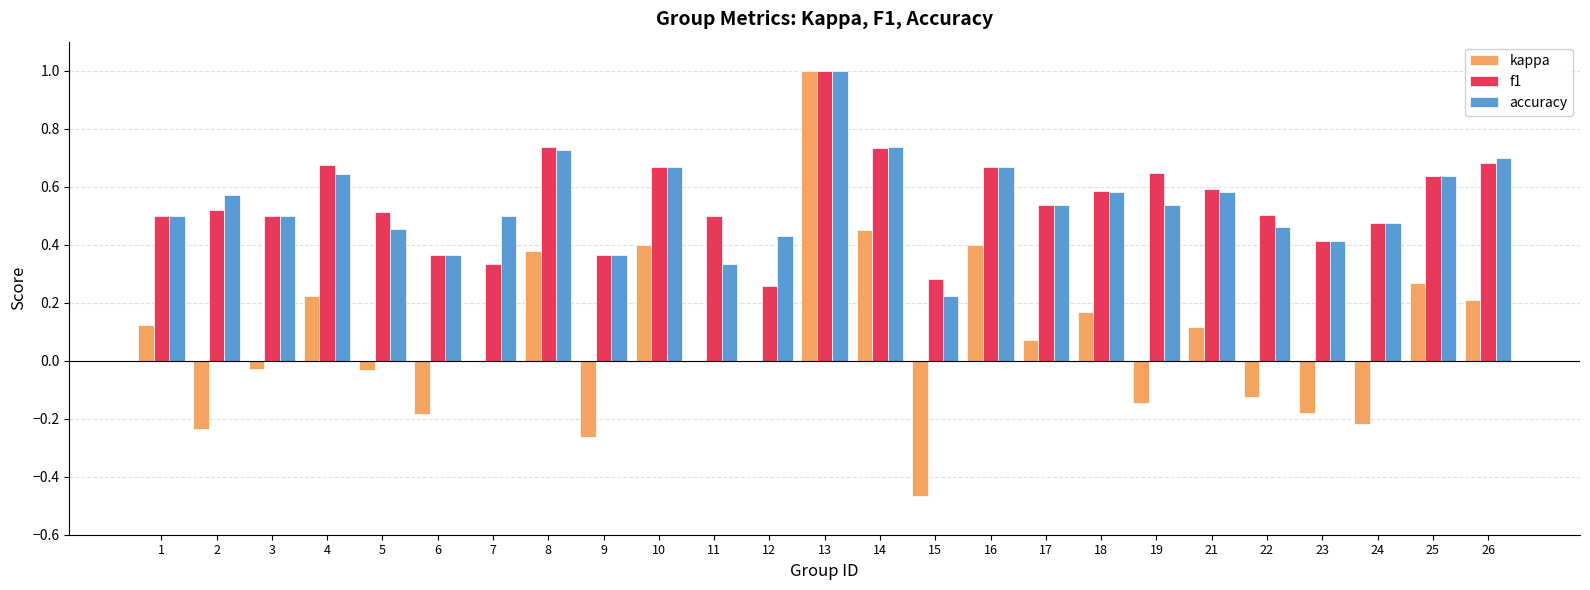

At which category does the chart reach its peak across all series?

13